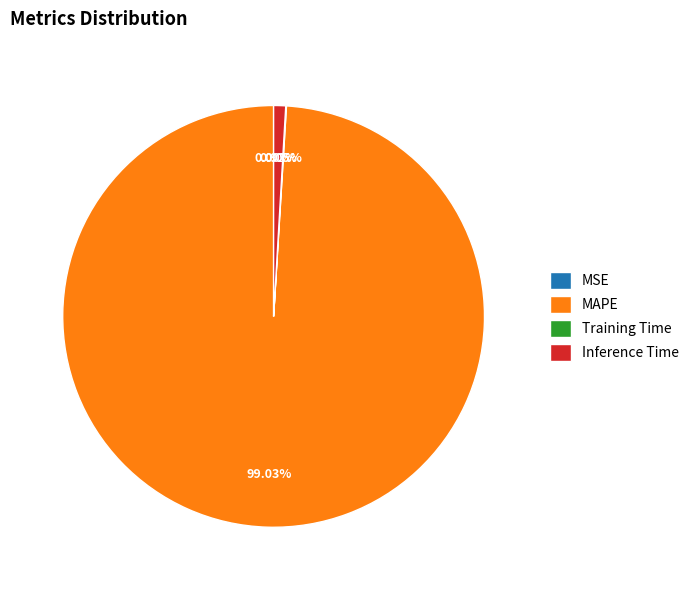

Which category has the biggest portion of the pie?

MAPE